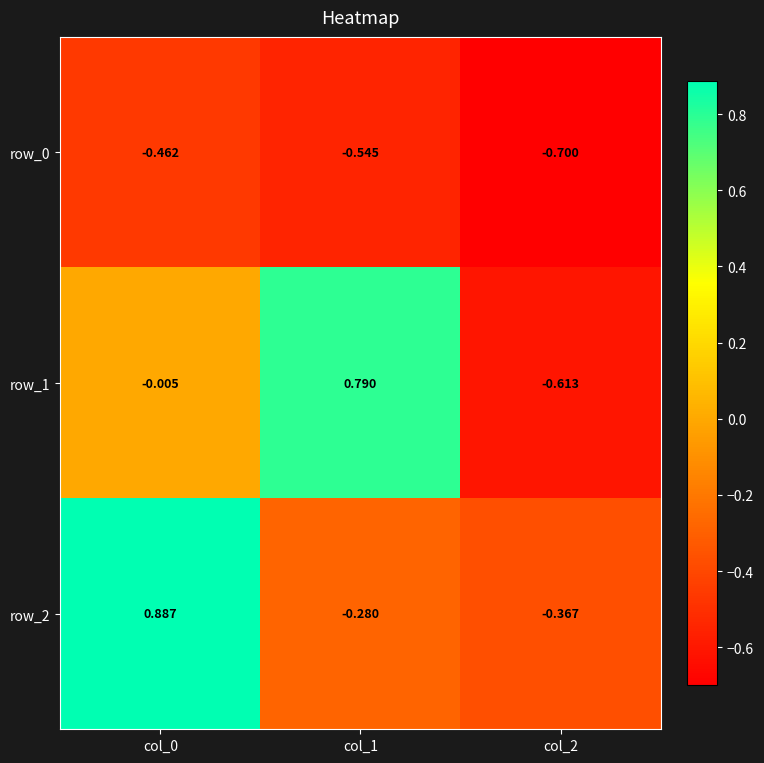

Where does the row_1 series first go above 0?

col_1